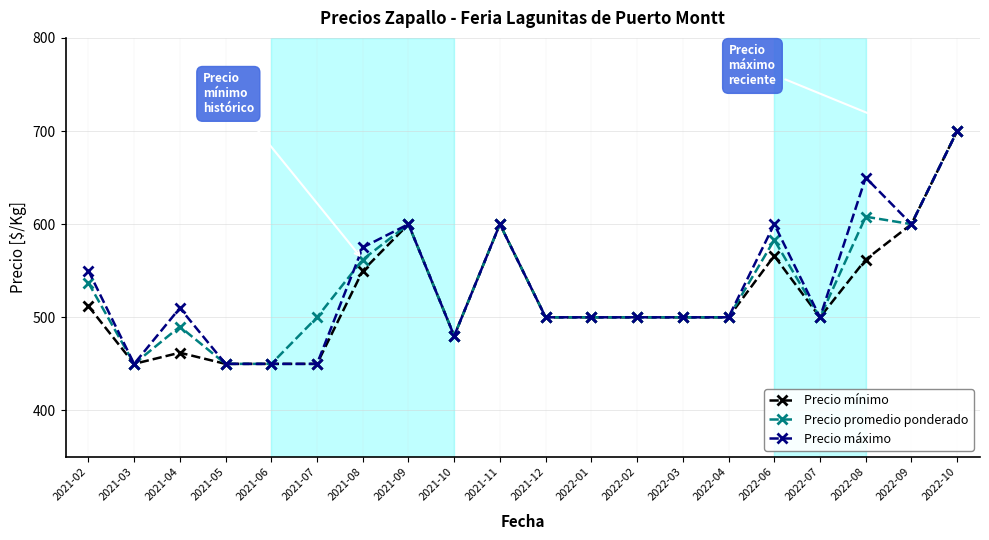

Rank the series at 2021-04 from highest to lowest value.

Precio máximo, Precio promedio ponderado, Precio mínimo